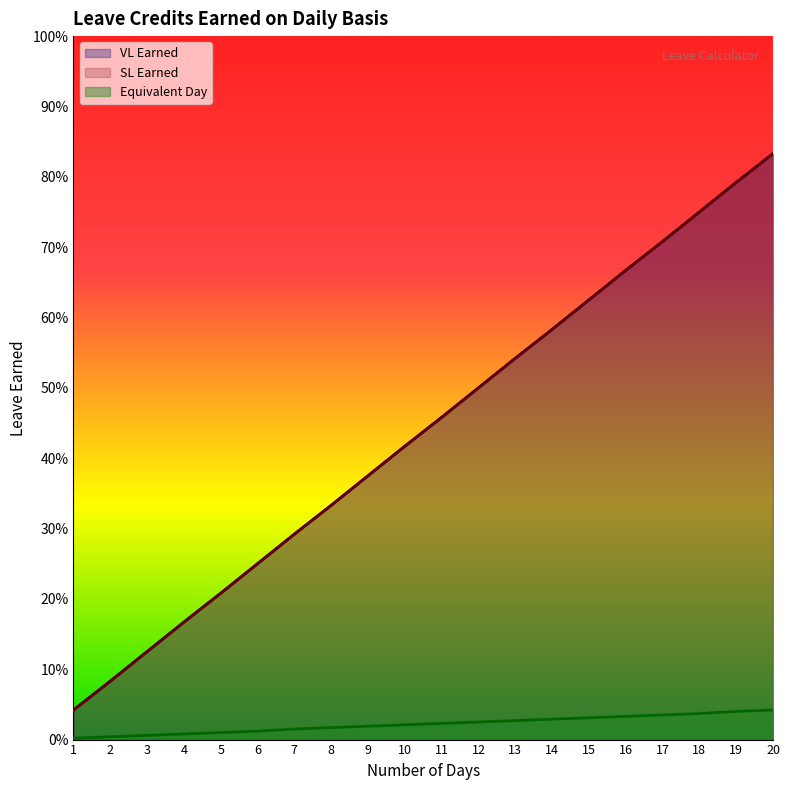

What is the sum of the Equivalent Day values at 16 and 11?

0.1